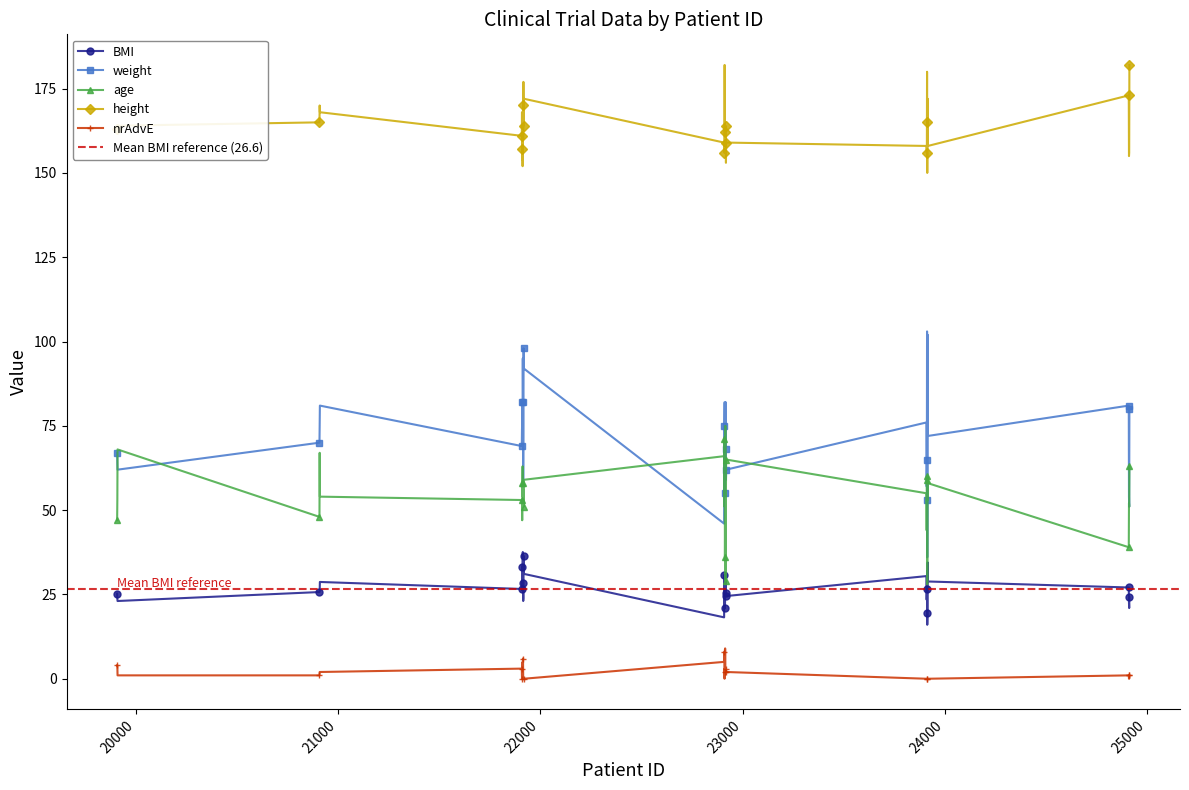

Is it true that height equals 107.0 at 22910?

False